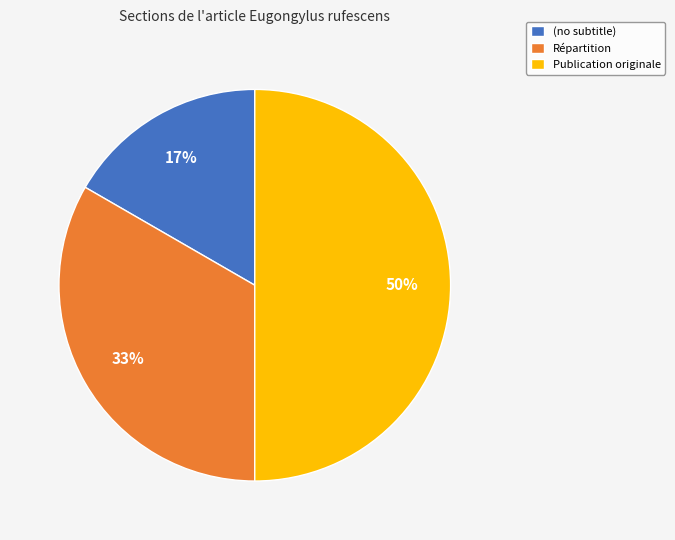

Does Répartition represent more than half of the total?

No